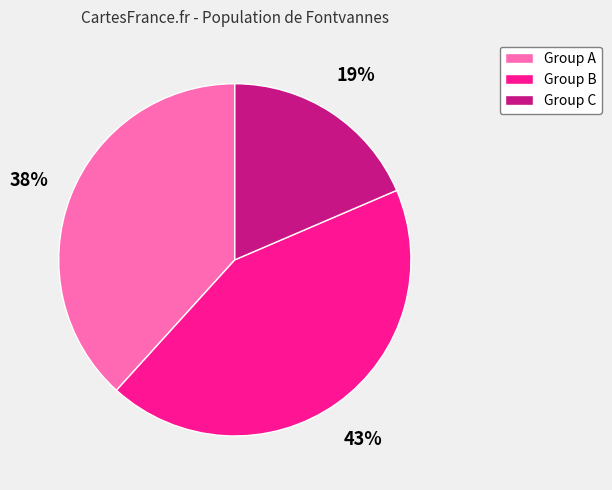

Which category has the biggest portion of the pie?

Group B